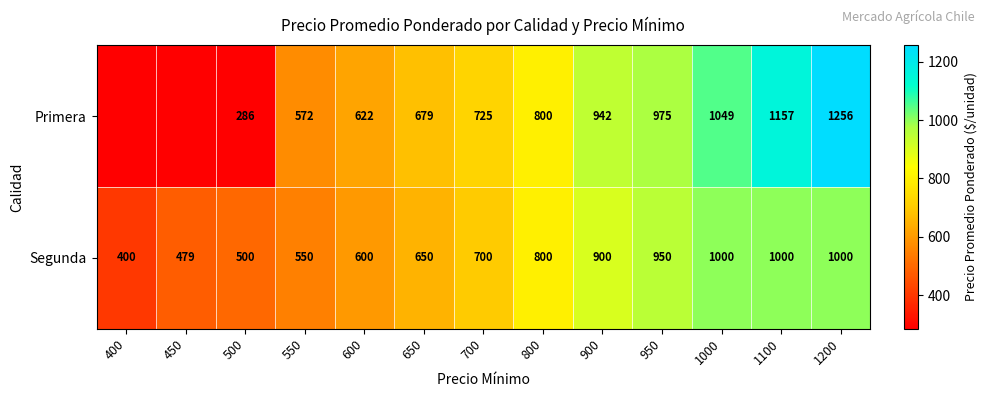

What is the spread (max minus min) of values at 600?

22